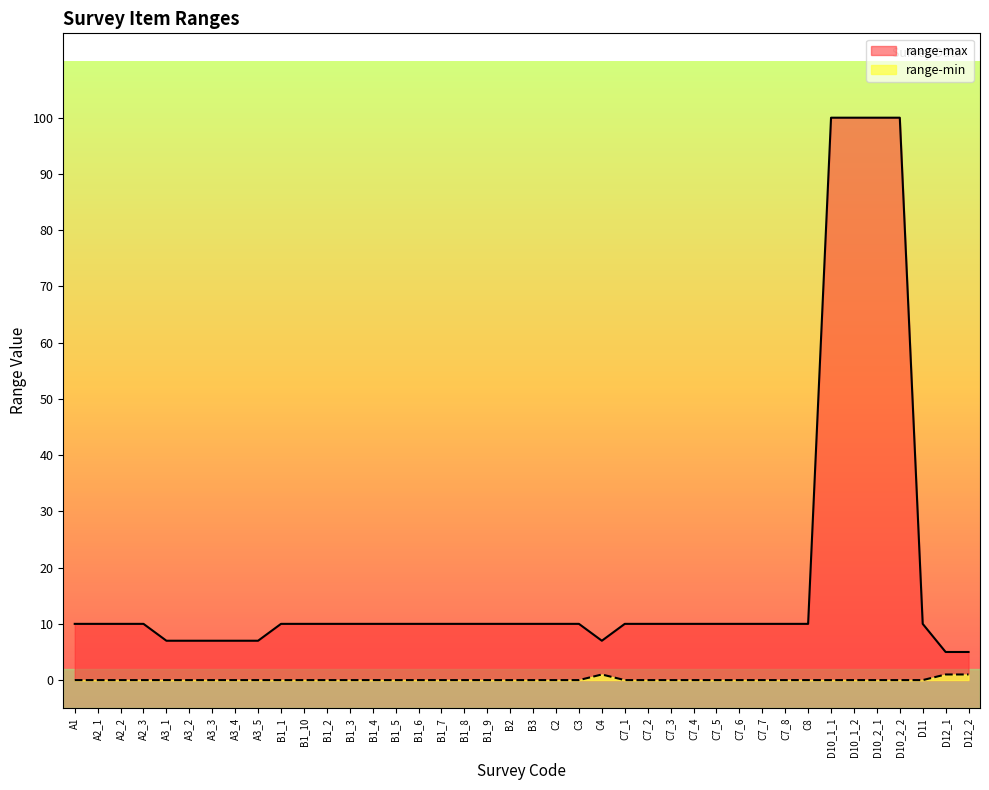

Read the range-max value at A3_4.

7